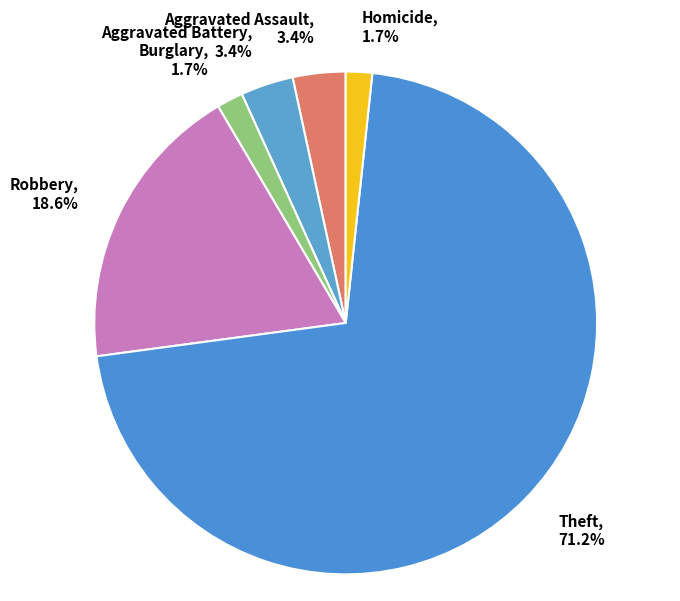

To the nearest percent, what percentage of the pie is Theft?

71%